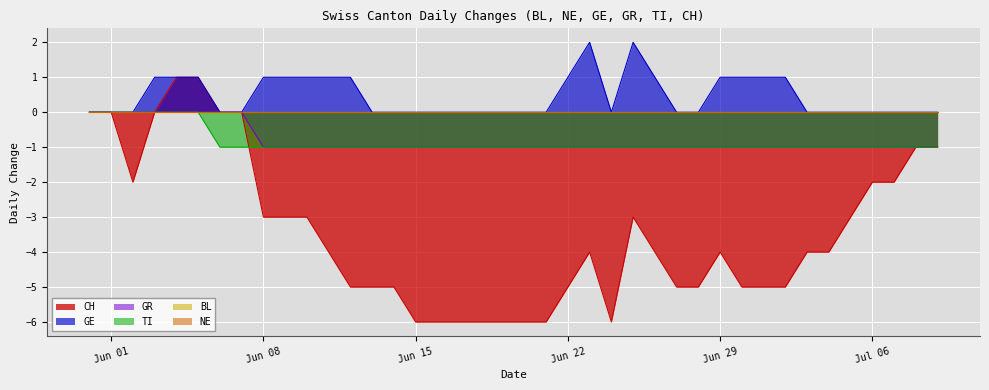

Which series has the largest total across all categories?

GE